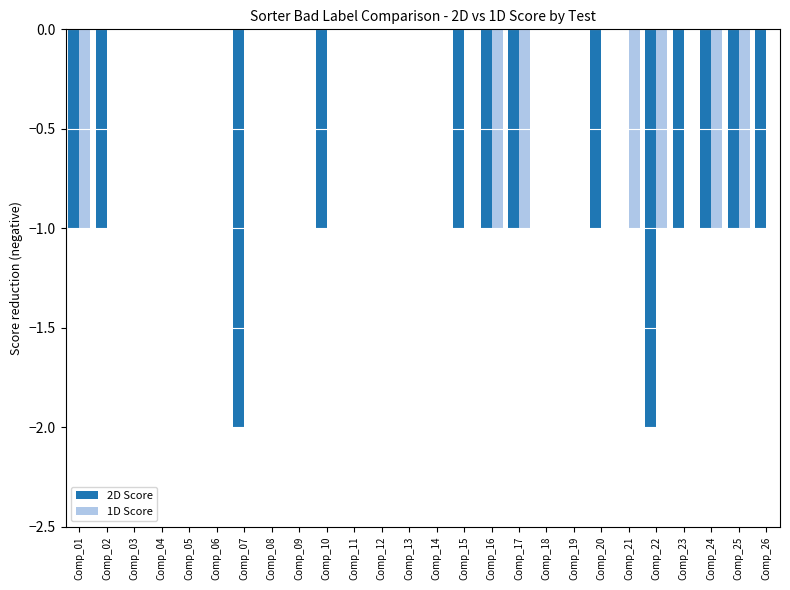

Which series has the largest range (max minus min)?

2D Score